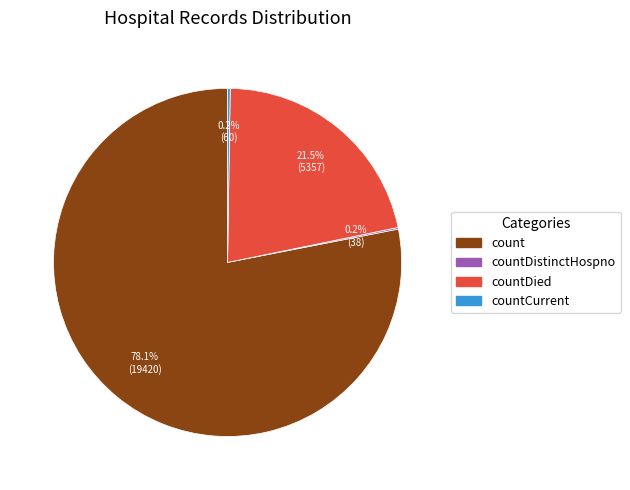

Does any single category account for the majority?

Yes